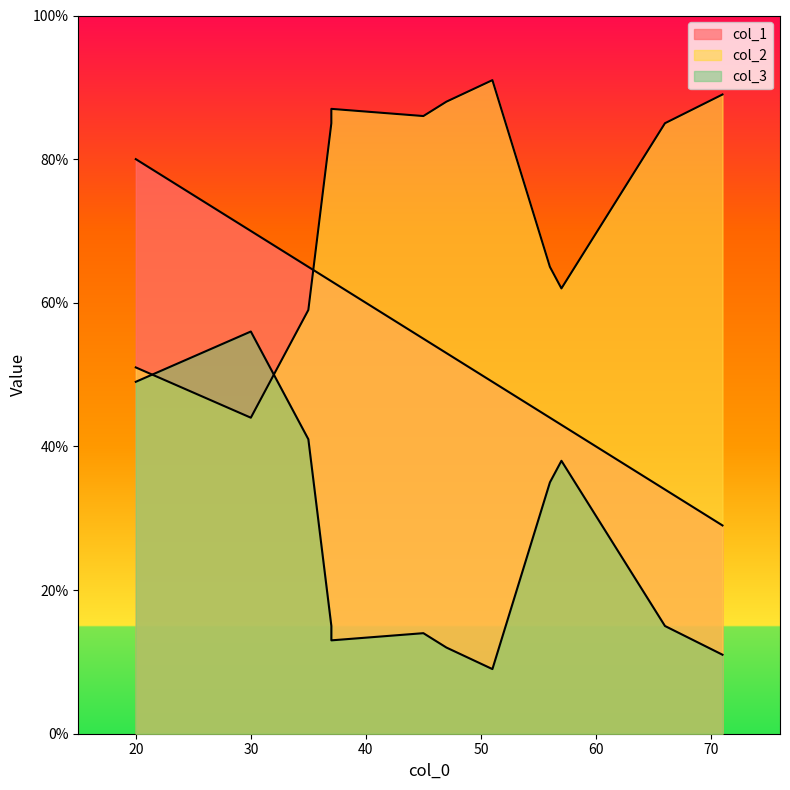

Is the value of col_1 at 0 greater than the value of col_3 at 11?

No